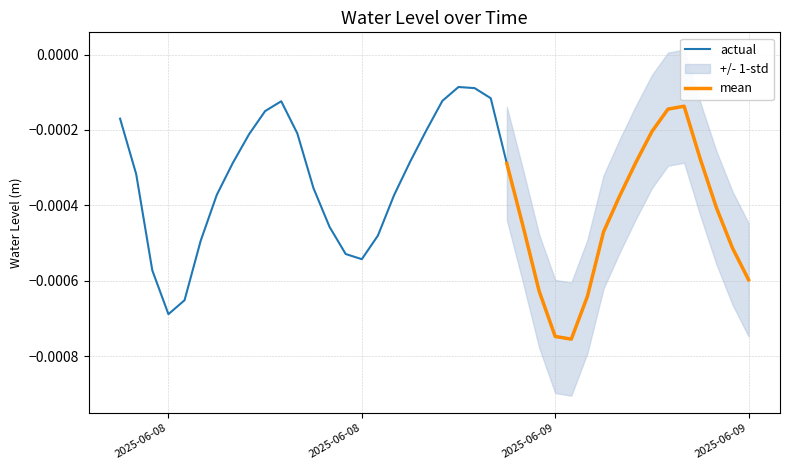

True or false: the data shows -0.0 at 2025-06-09 13:00:00.

True